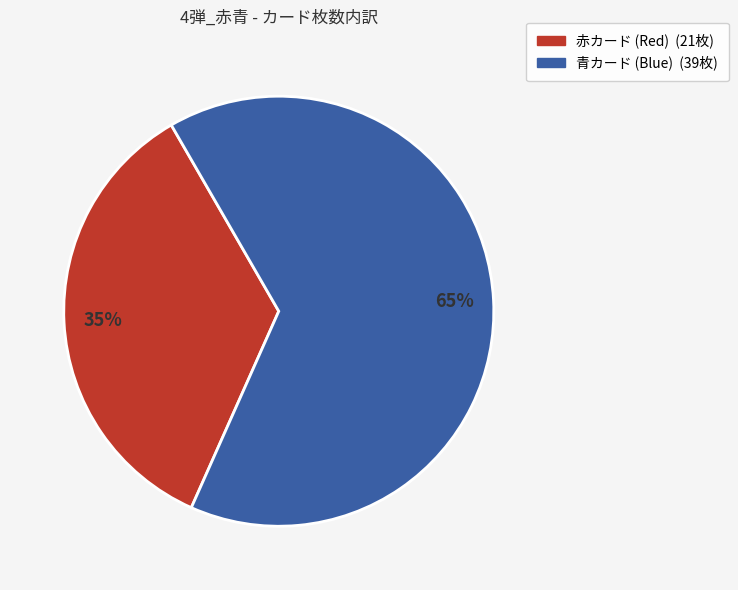

To the nearest percent, what is the average slice percentage?

50%